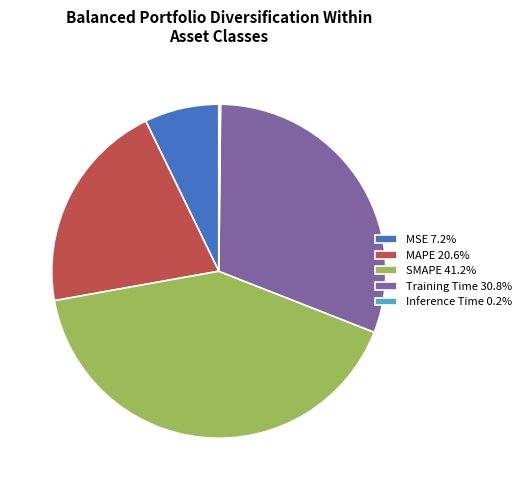

Which has a higher value, Training Time or MSE?

Training Time